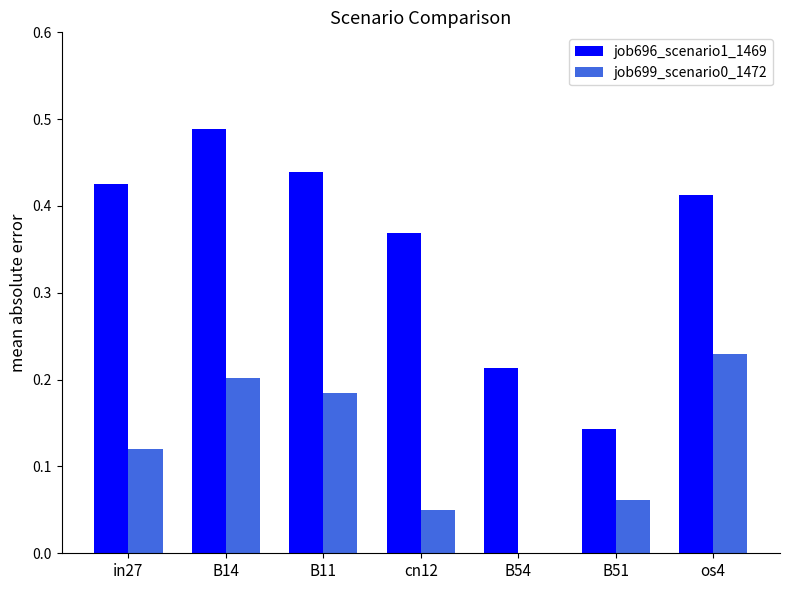

Which series has the largest total across all categories?

job696_scenario1_1469